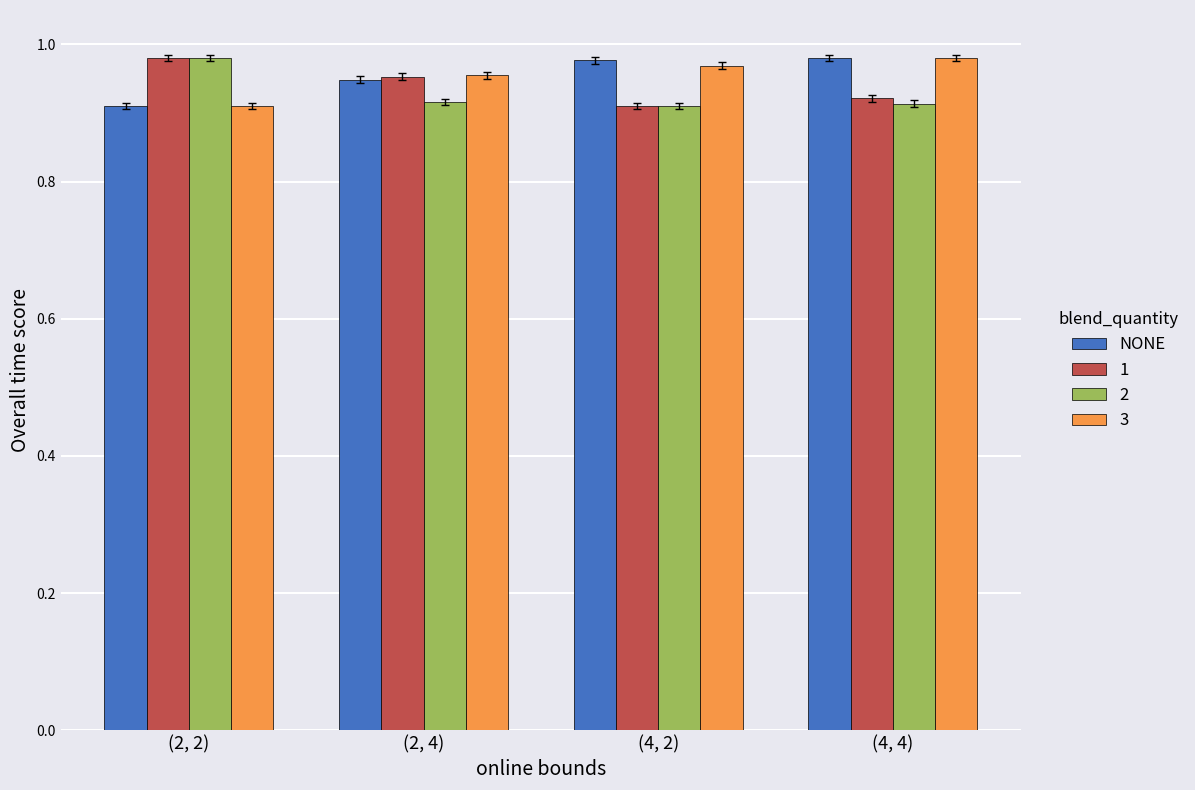

Are the bars horizontal?

No